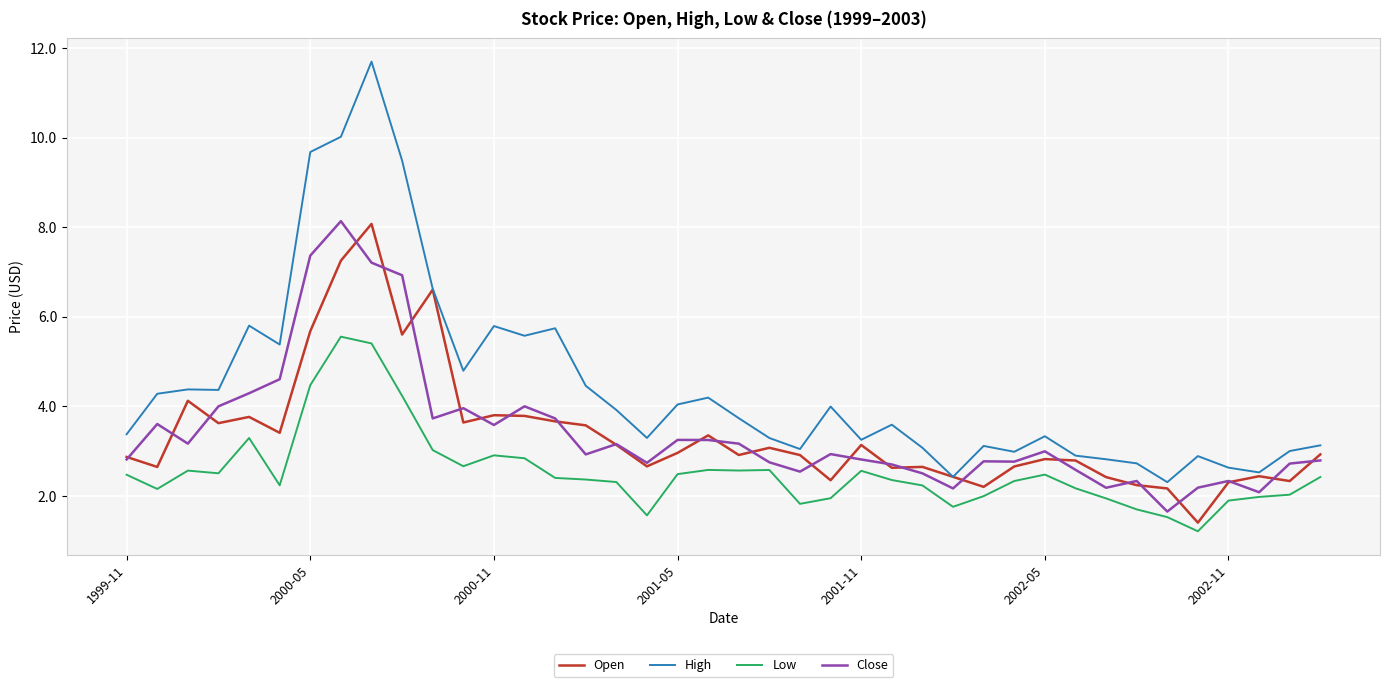

True or false: Low and High intersect in this chart.

False